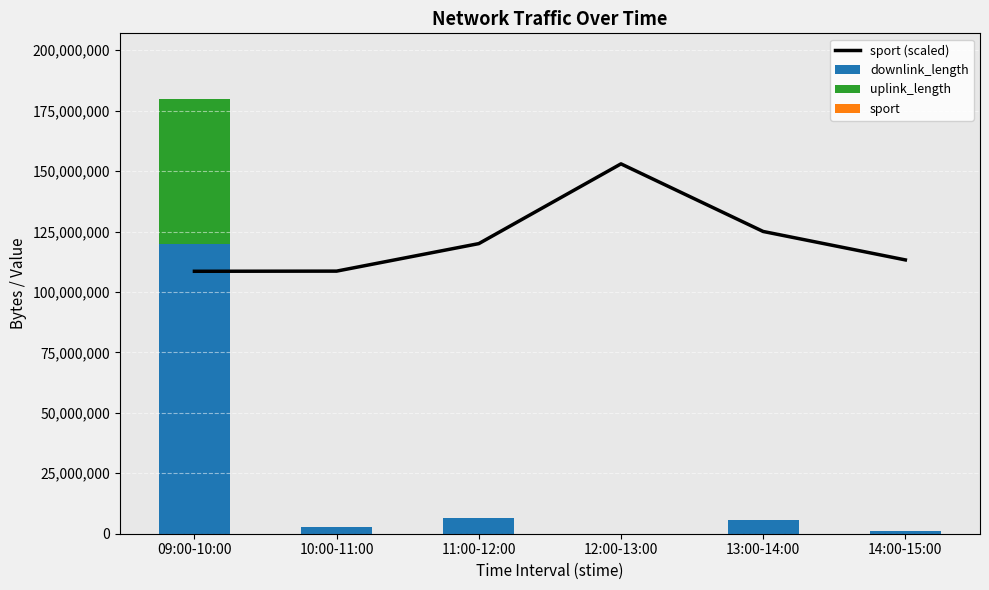

What is the maximum value shown in the chart?

153007864.2